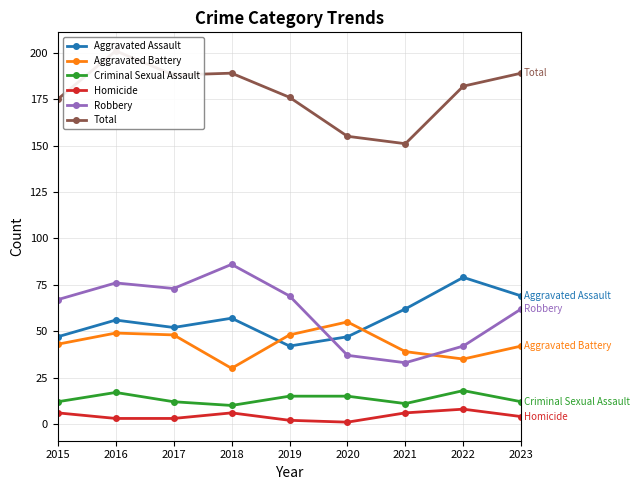

Which series has the largest range (max minus min)?

Robbery